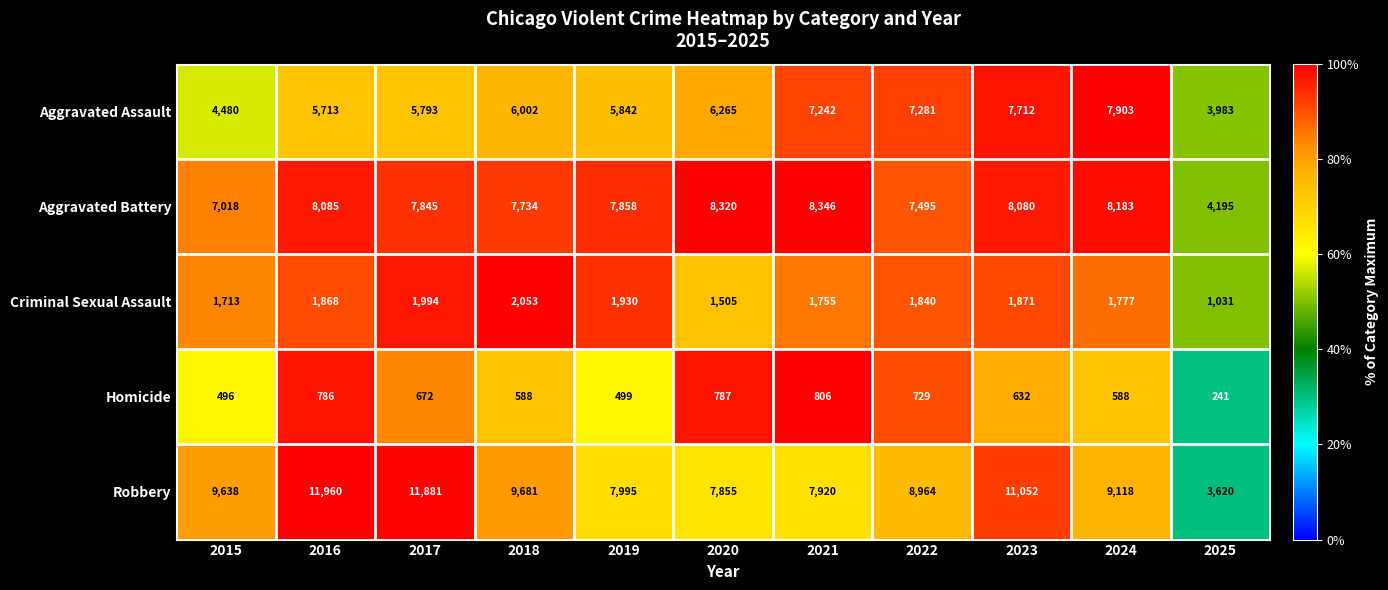

Which series has the largest range (max minus min)?

Robbery